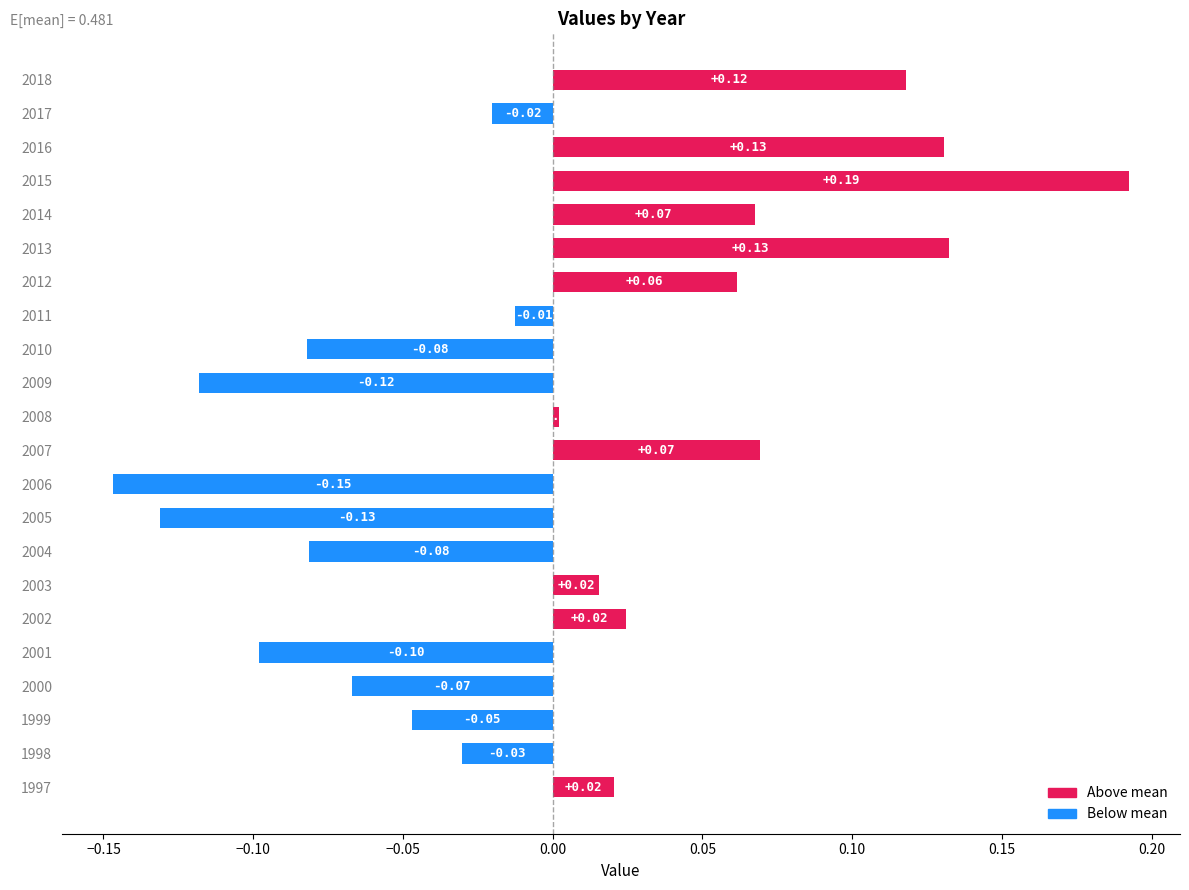

At which label is the value closest to 0?

2008